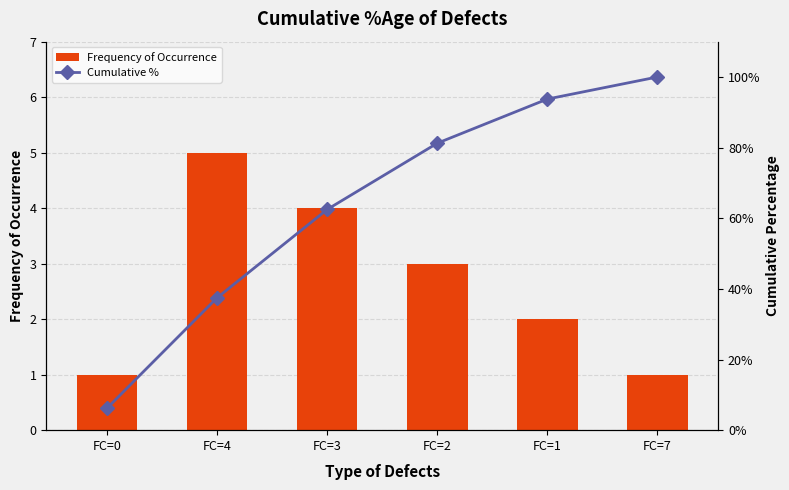

At how many categories does at least one series exceed 80?

3